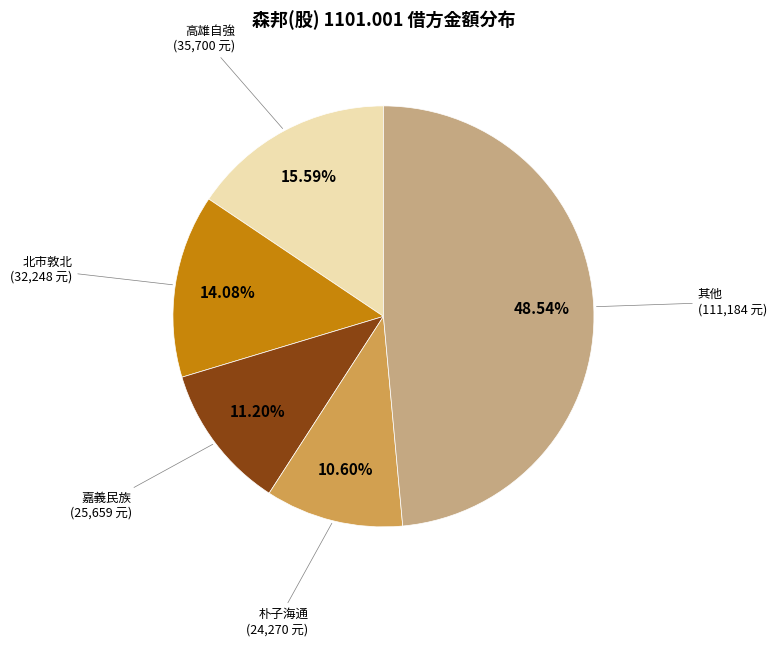

Is there any slice that represents more than half of the pie?

No